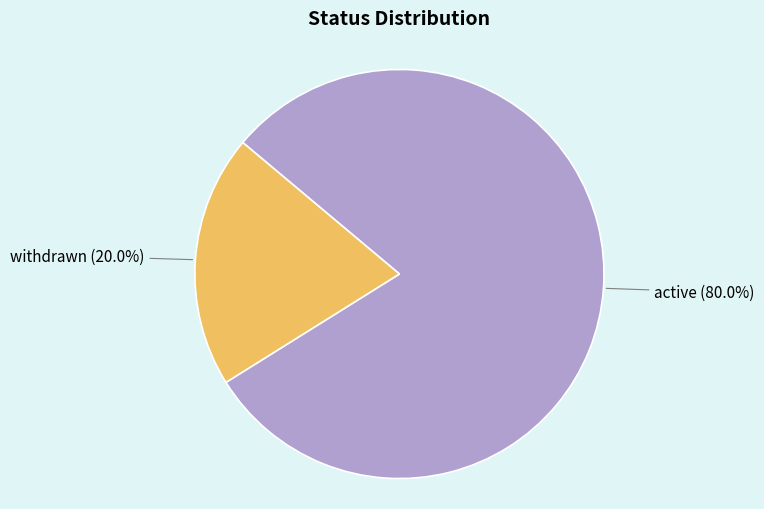

How many segments does this pie chart have?

2